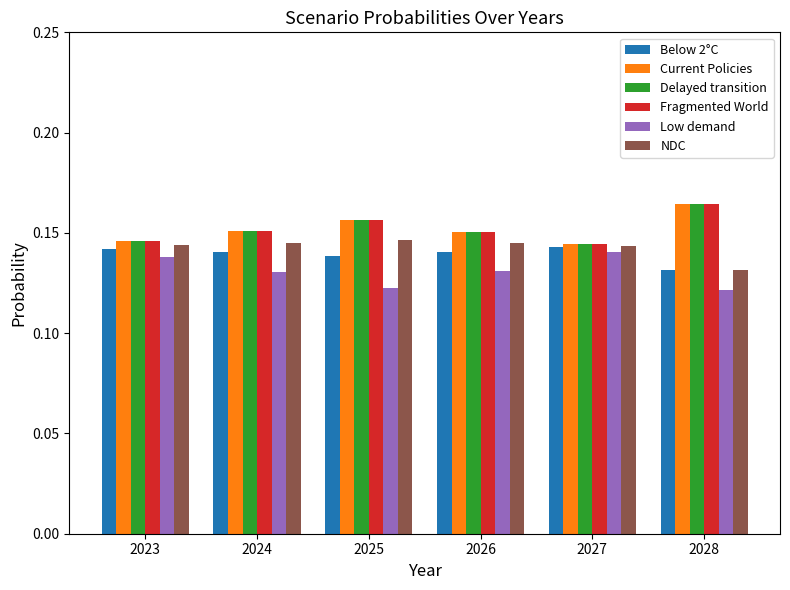

What is the total value across all series at 2025?

0.9